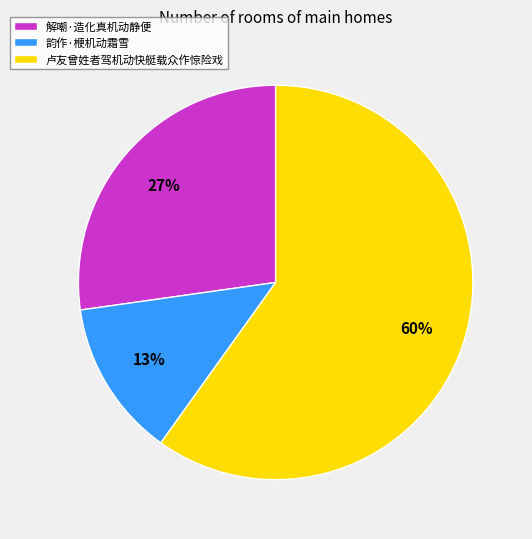

To the nearest percent, what is the combined percentage of 解嘲·造化真机动静便 and 卢友曾姓者驾机动快艇载众作惊险戏?

87%